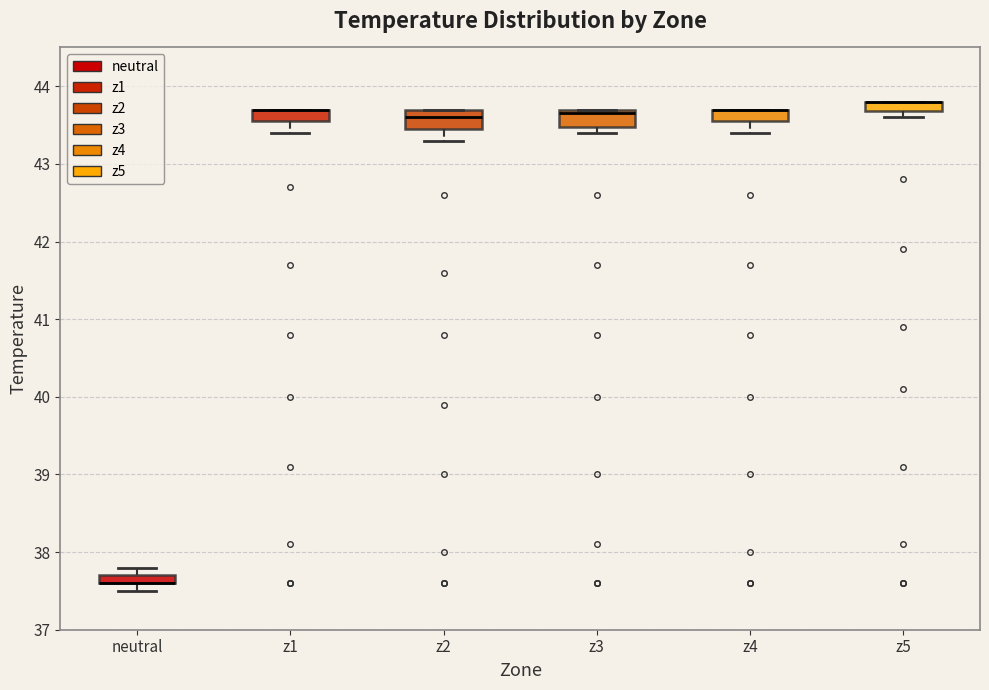

Where does the lower whisker of the box for neutral end on the y-axis? The values are not printed on the chart, so give them approximately, as read against the axis.

37.5